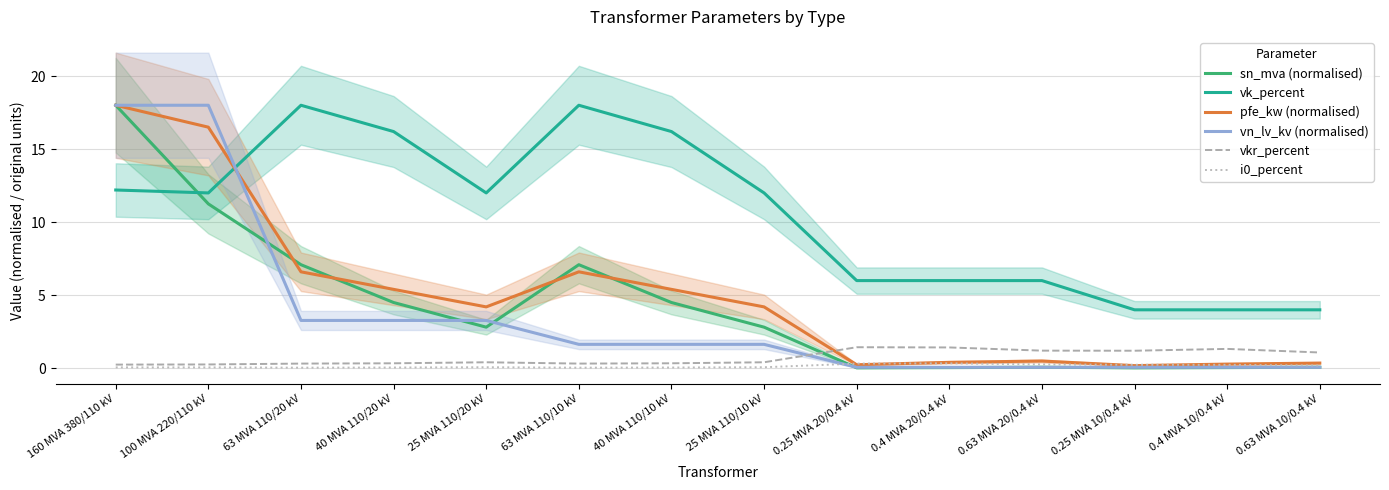

What is the difference between the pfe_kw (normalised) values at 160 MVA 380/110 kV and 40 MVA 110/10 kV?

12.6